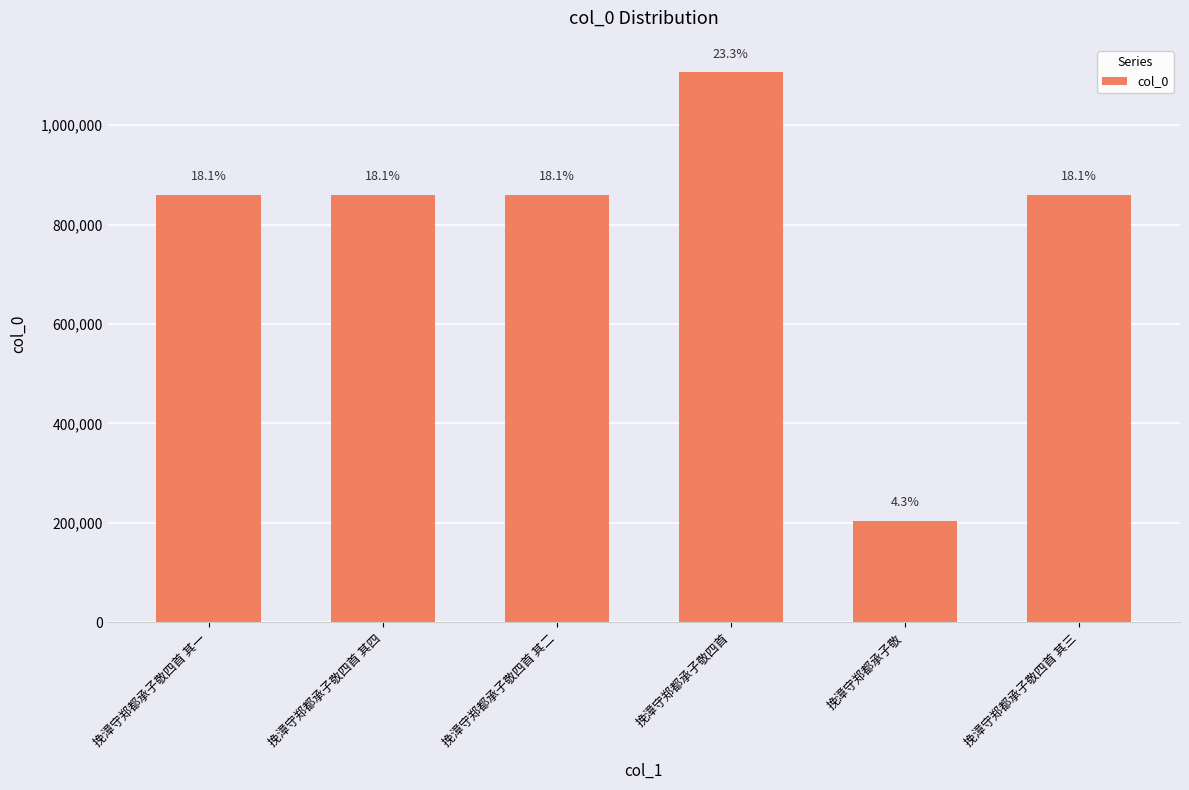

Reading left to right, extract all data points from this chart.

挽漳守郑都承子敬四首 其一=860059	挽漳守郑都承子敬四首 其四=860056	挽漳守郑都承子敬四首 其二=860058	挽漳守郑都承子敬四首=1106291	挽漳守郑都承子敬=204075	挽漳守郑都承子敬四首 其三=860057